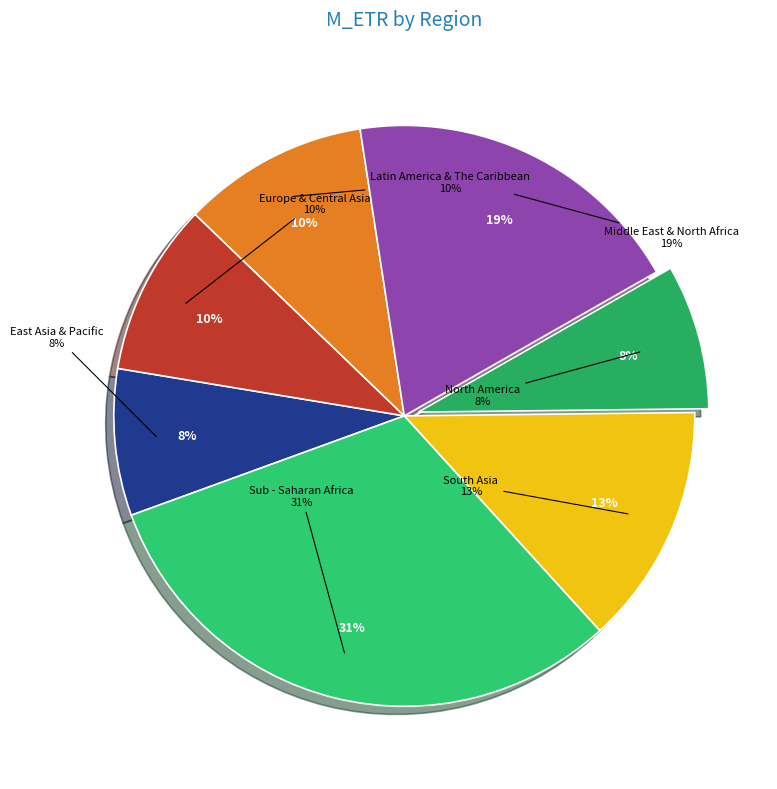

How much of the chart is everything except Europe & Central Asia?

90.4%